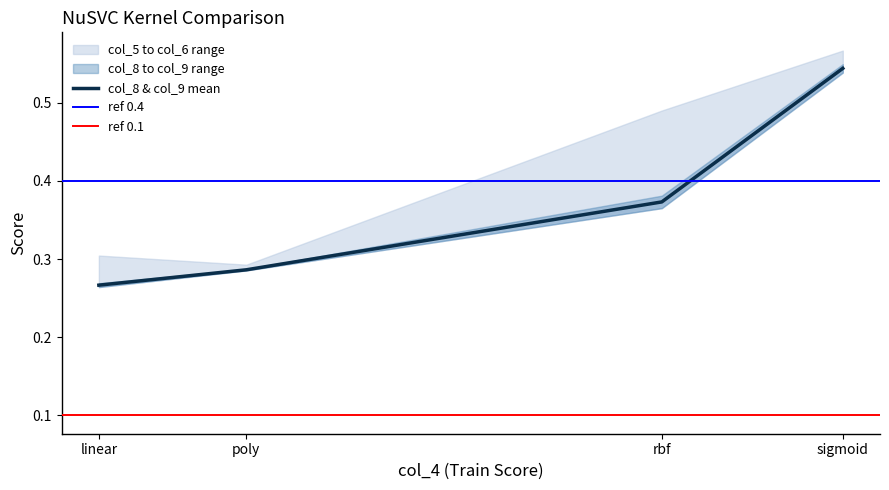

What is the value of the col_5 point at the 3rd from the left?

0.4